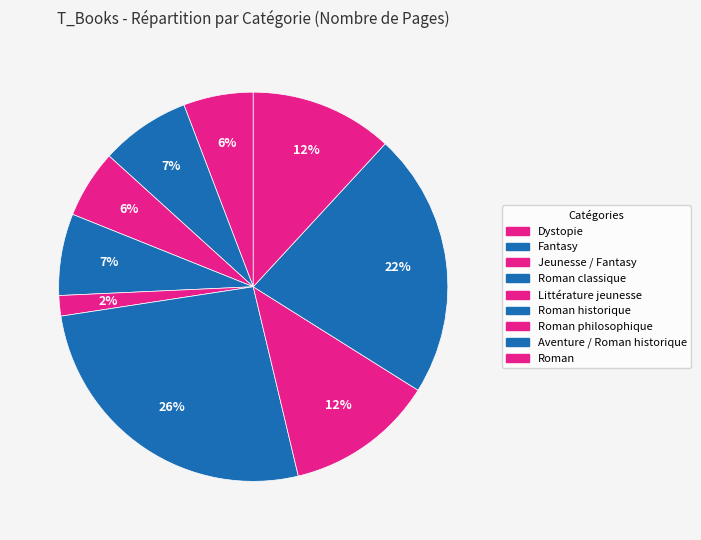

Does any single category account for the majority?

No